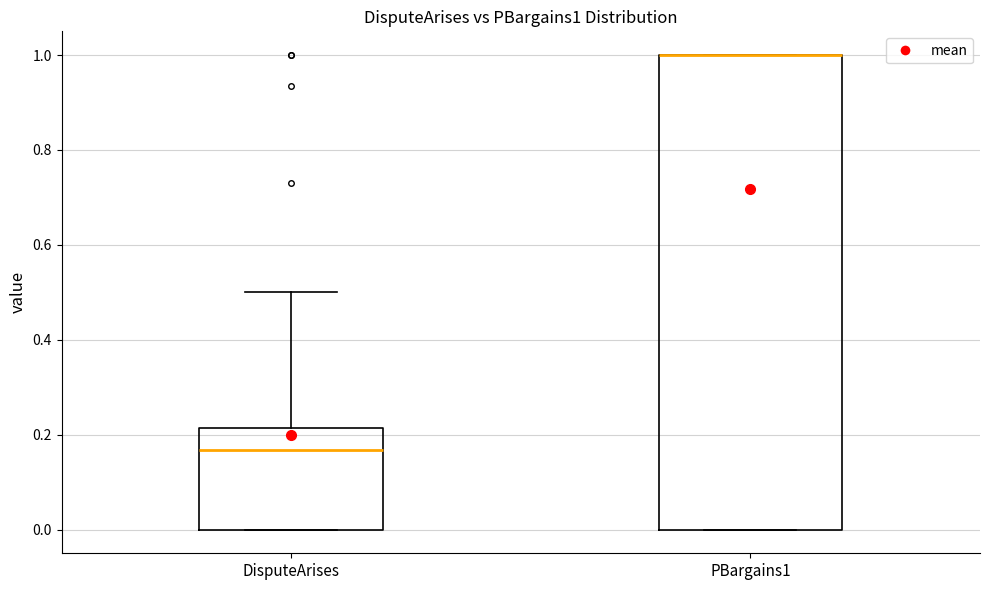

Reading left to right, transcribe this box plot: for each box, give where its median line is, the range the box spans, and where its two whiskers end, as read against the y-axis. The values are not printed on the chart, so give them approximately, as read against the axis.

DisputeArises: median 0.16, box 0.00 to 0.22, whiskers 0.00 to 0.50
PBargains1: median 1.00 (drawn on the box's upper edge), box 0.00 to 1.00, whiskers 0.00 to 1.00